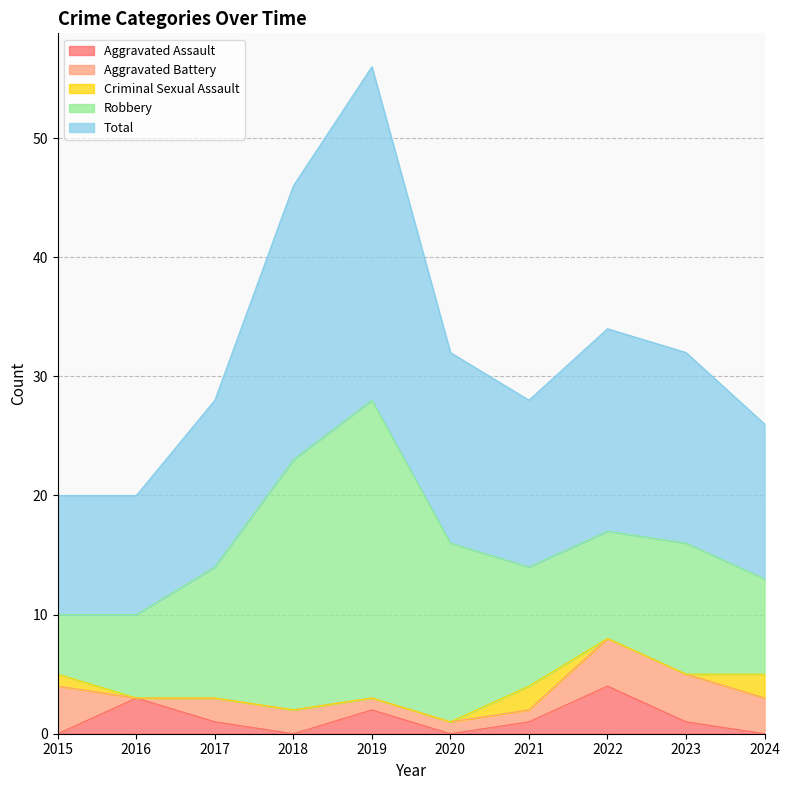

Reading right to left, extract all data points from this chart.

Aggravated Assault: 0	1	4	1	0	2	0	1	3	0
Aggravated Battery: 3	4	4	1	1	1	2	2	0	4
Criminal Sexual Assault: 2	0	0	2	0	0	0	0	0	1
Robbery: 8	11	9	10	15	25	21	11	7	5
Total: 13	16	17	14	16	28	23	14	10	10